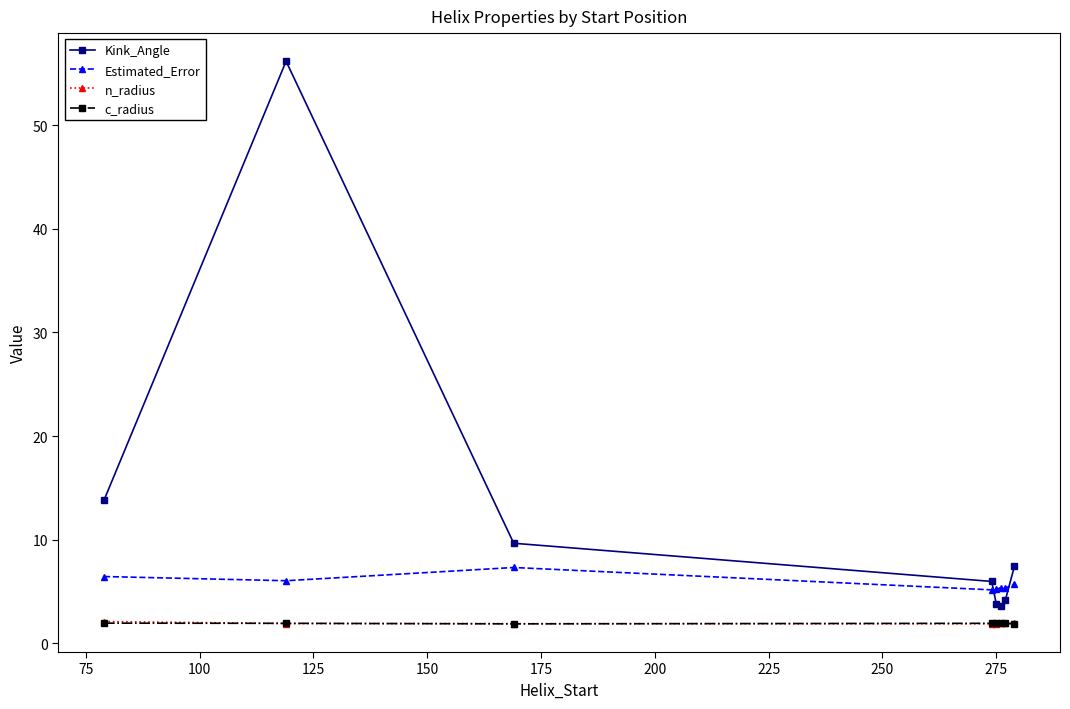

How many categories are shown in the chart?

8